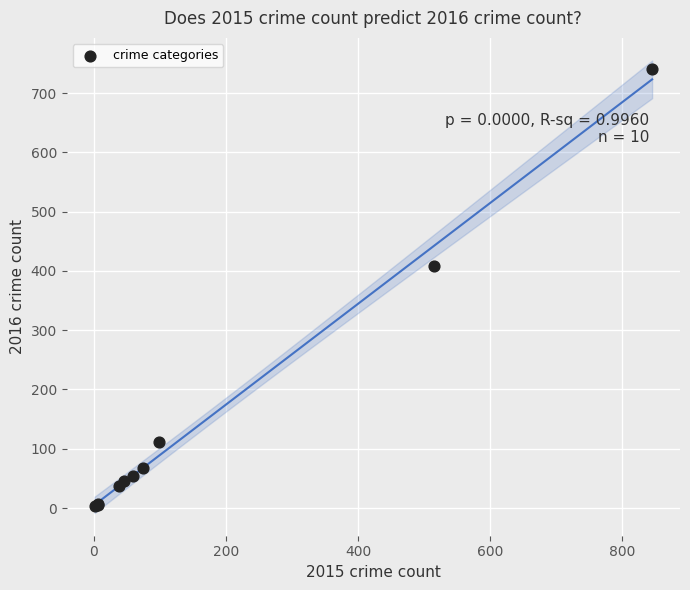

What Y value in the scatter plot is closest to 372?

409